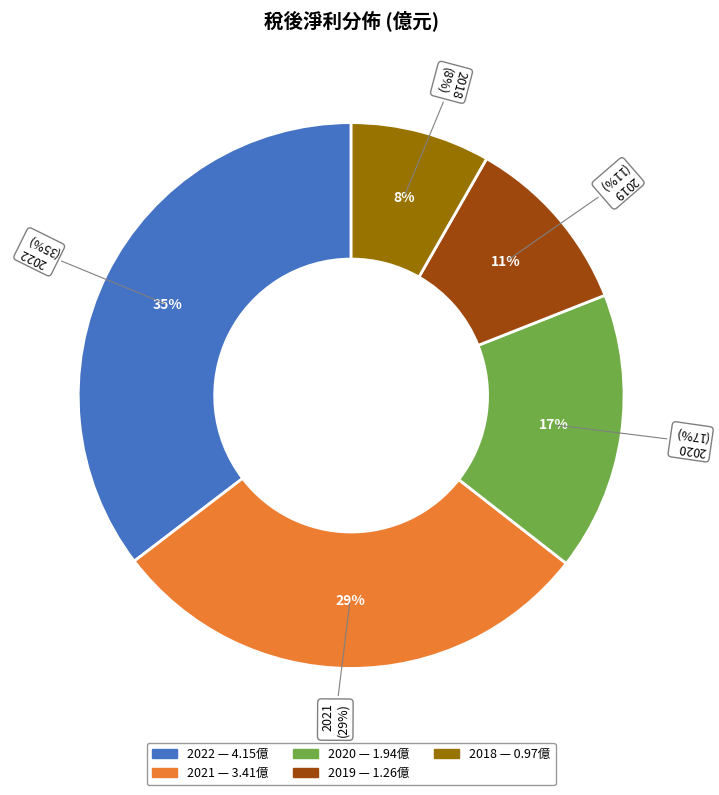

True or false: 2019 accounts for 11% of the total.

True